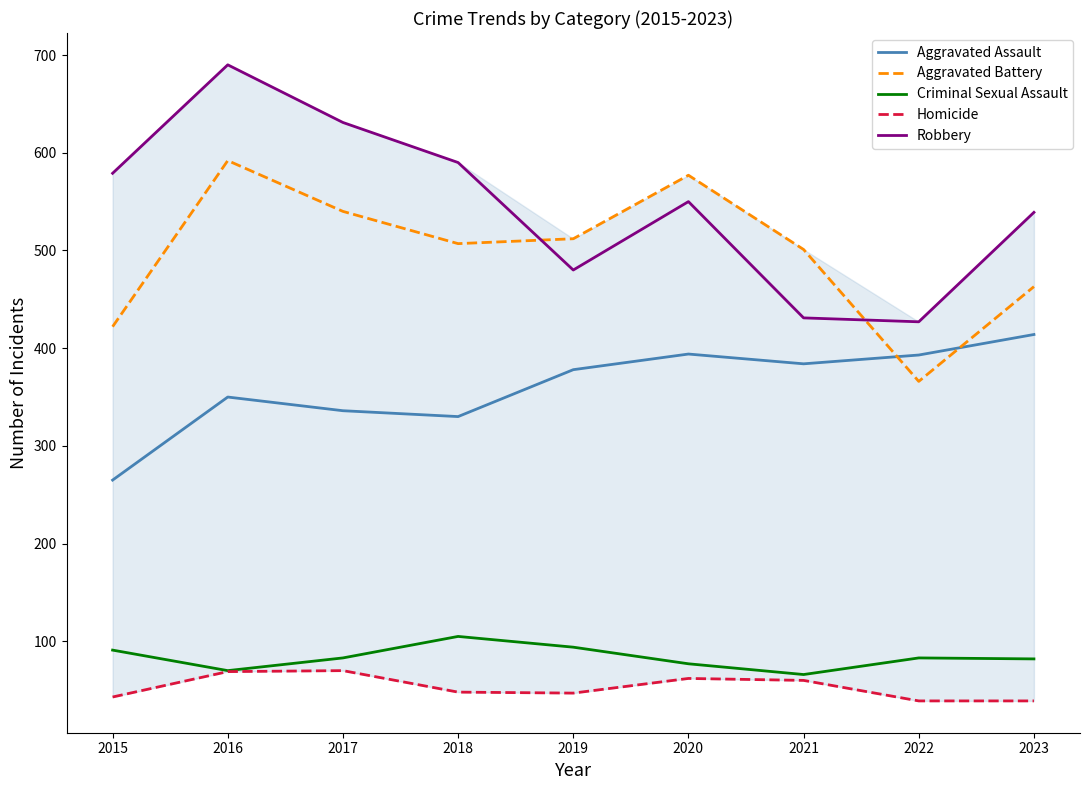

Is this an area chart (filled region under the line)?

No